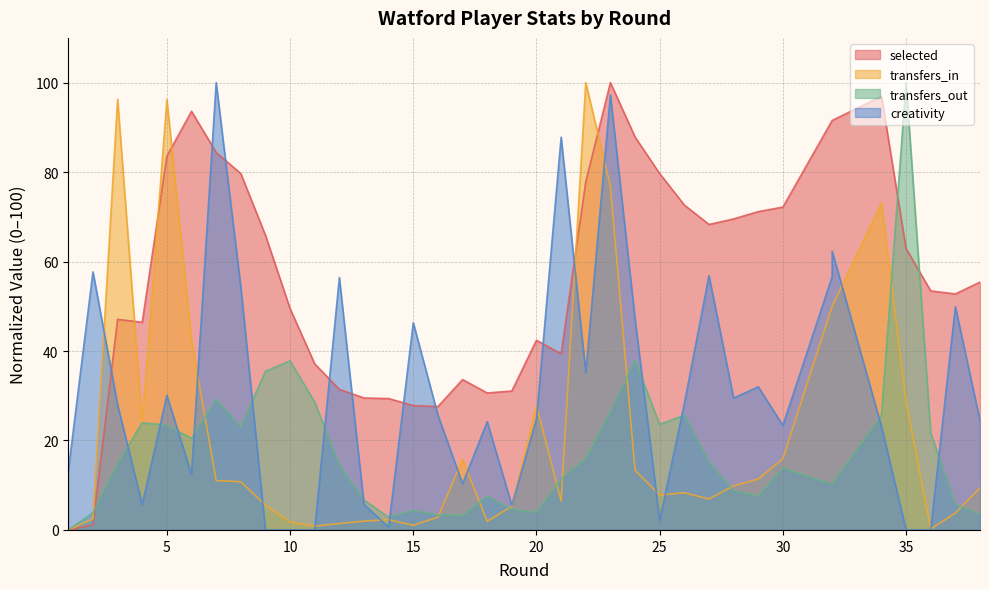

Which series has the widest spread of values?

selected